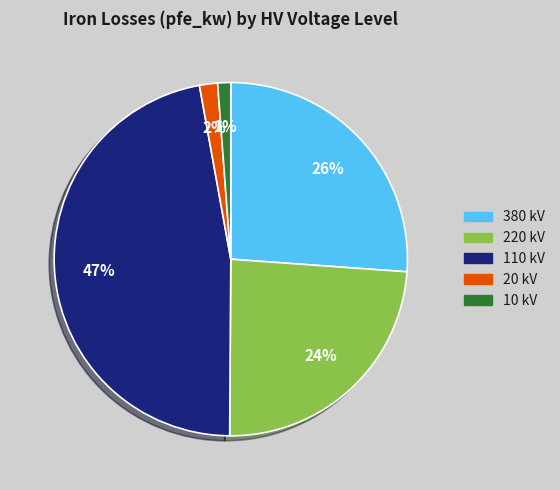

Is there any slice that represents more than half of the pie?

No